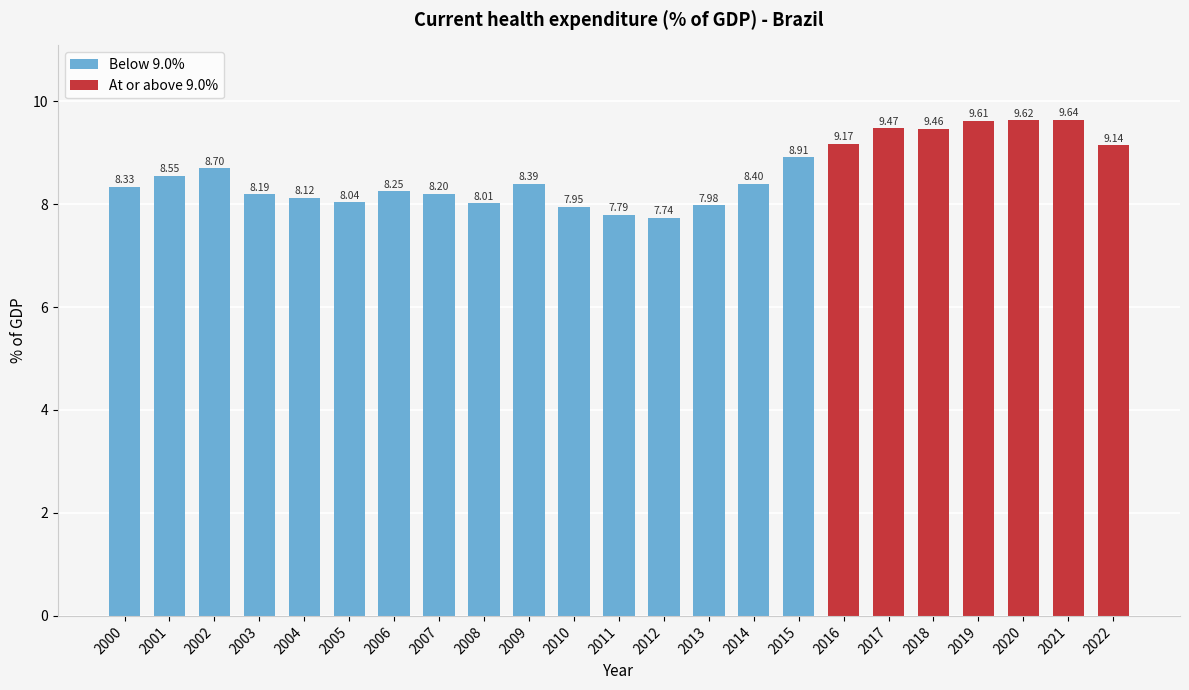

What is the greatest value displayed?

9.6